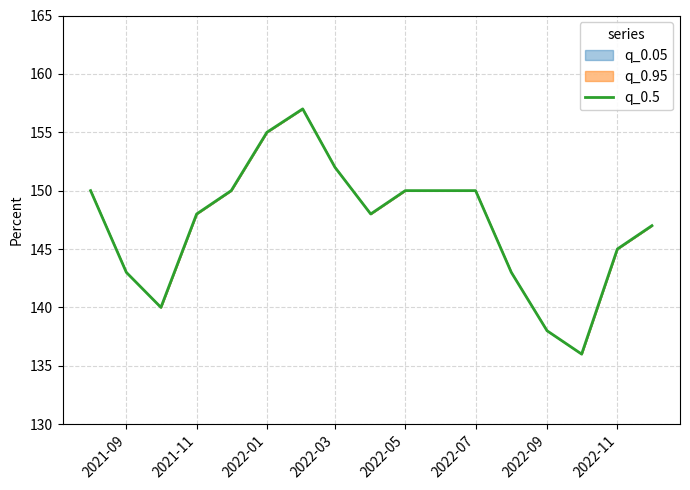

How many series are shown in this chart?

1